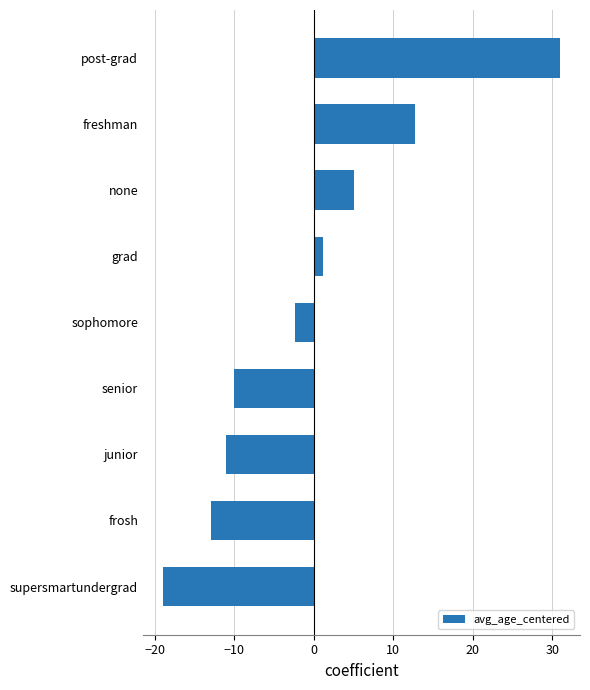

How many distinct data groups are displayed?

1